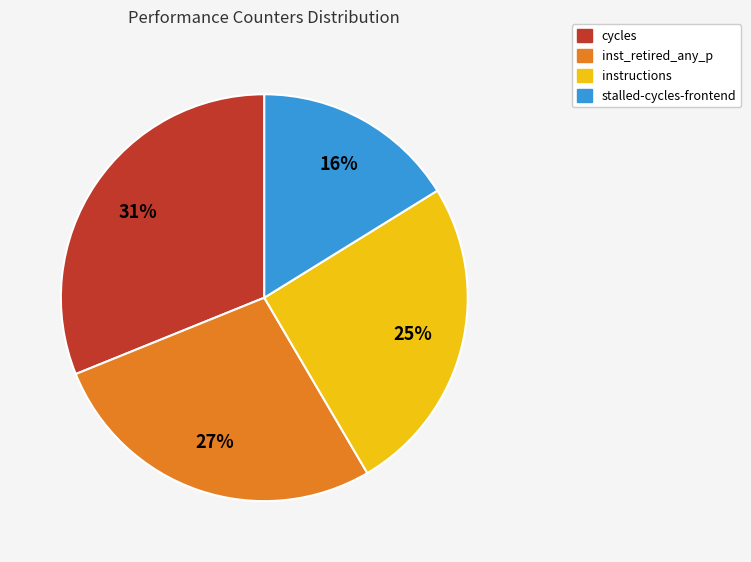

Which has a higher value, inst_retired_any_p or cycles?

cycles